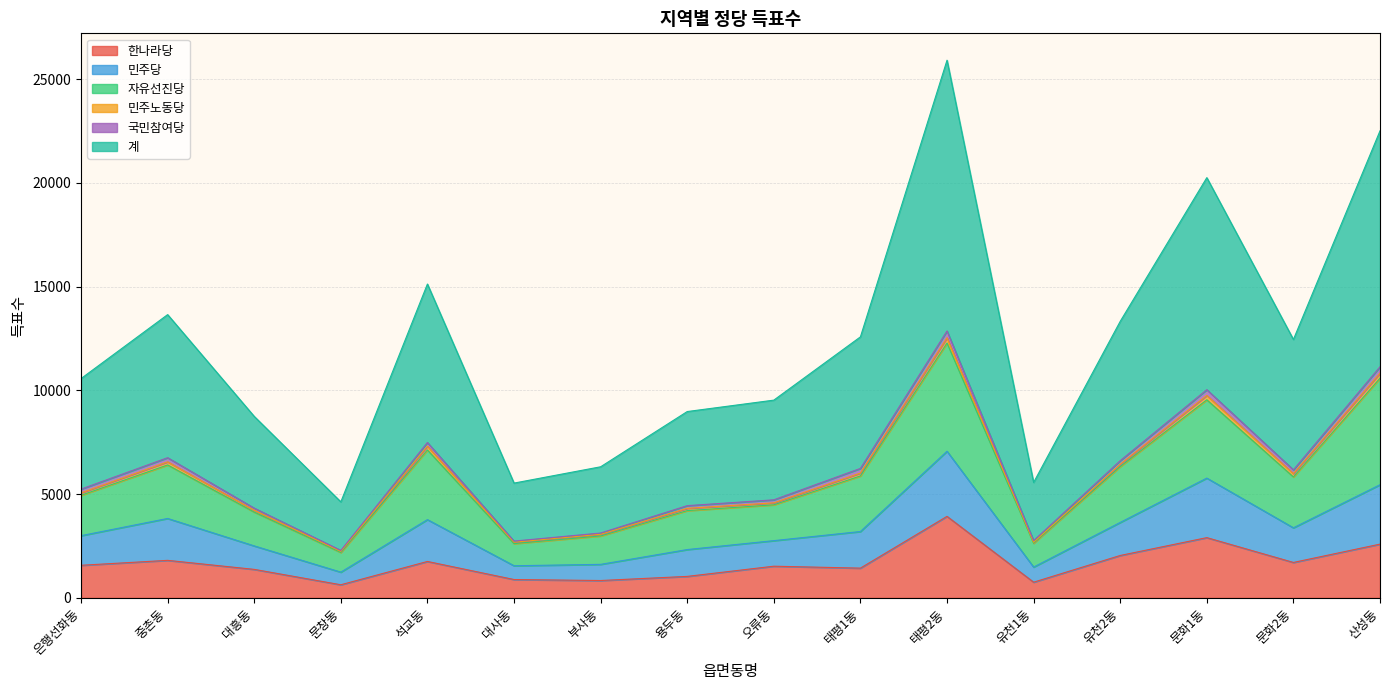

At which label does 계 reach its peak?

태평2동